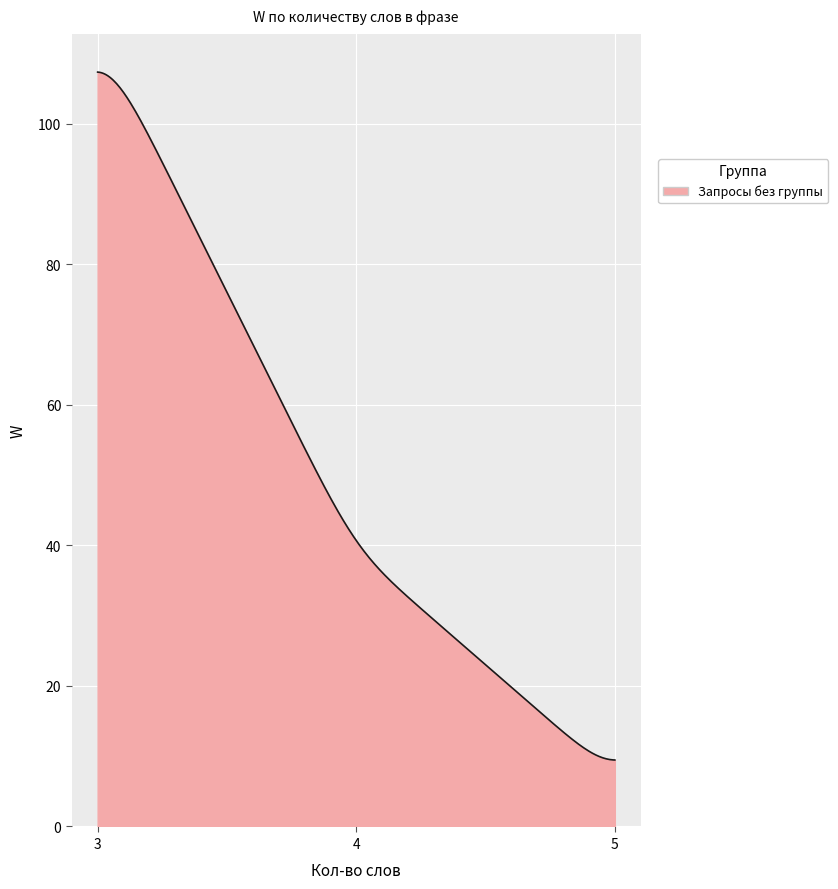

What is the difference between the second highest and second lowest values?

97.8